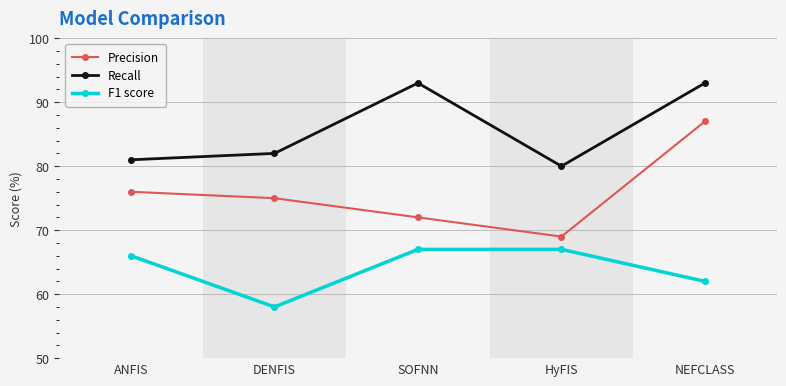

Reading left to right, list all the values displayed in this chart.

Precision: 76	75	72	69	87
Recall: 81	82	93	80	93
F1 score: 66	58	67	67	62